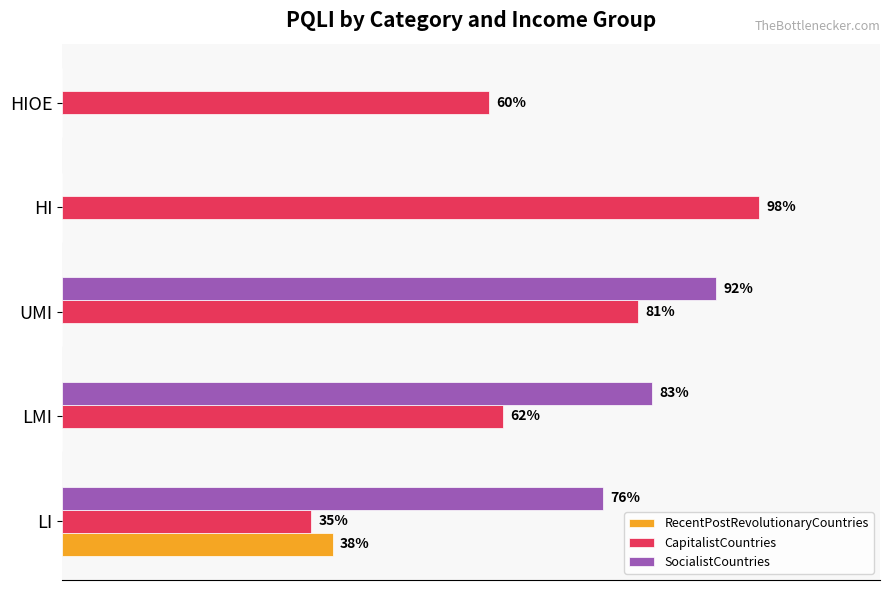

At which label is SocialistCountries closest to 46?

LI